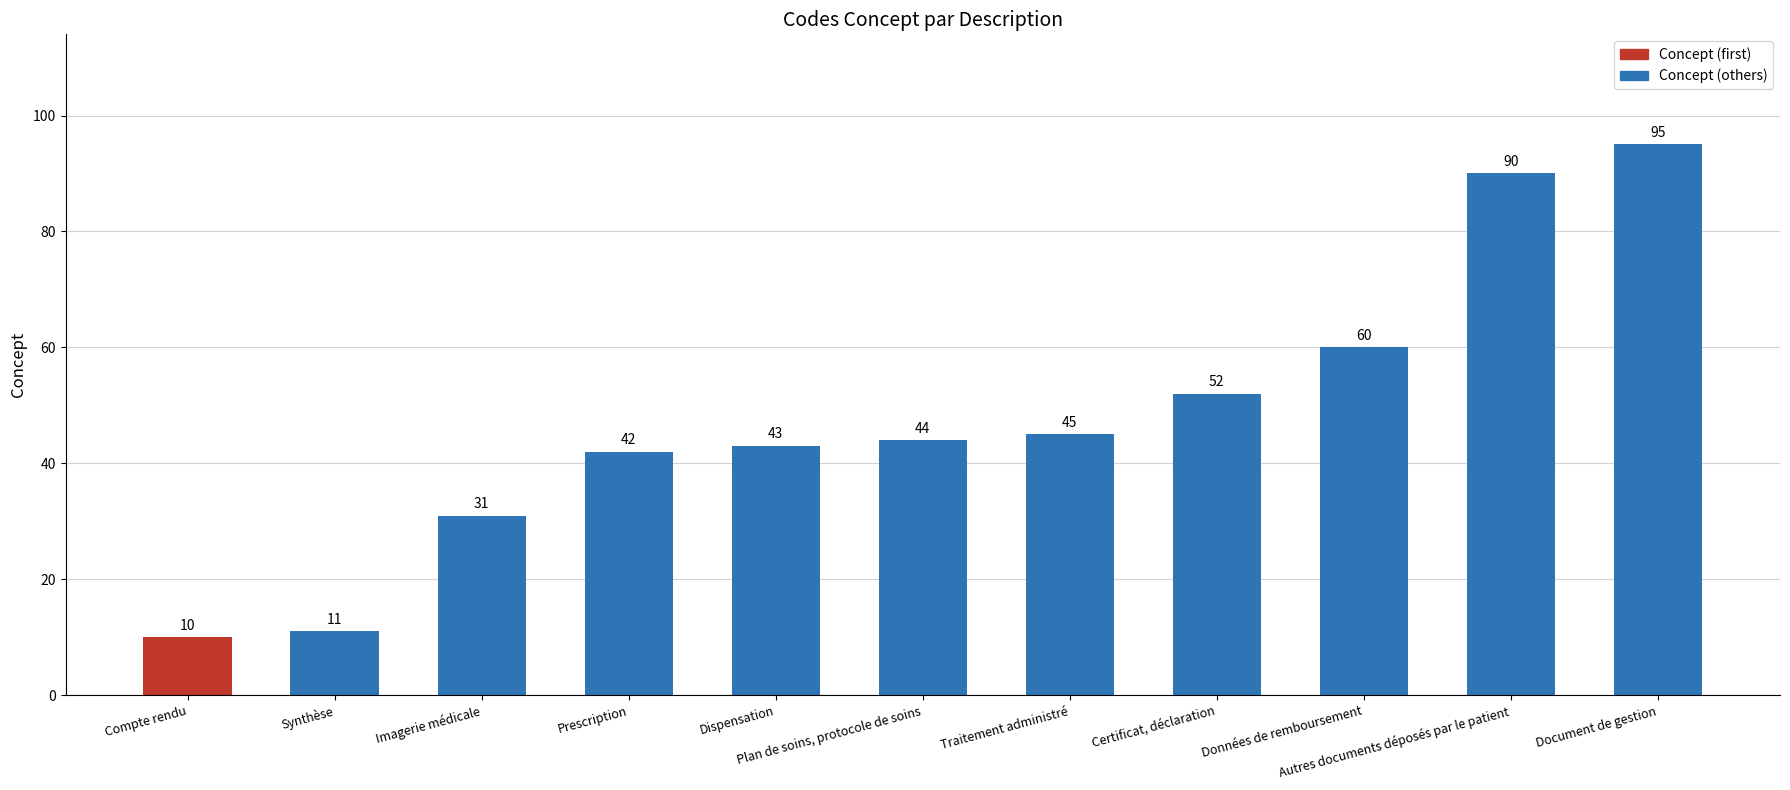

What is the difference between the maximum and minimum values?

85